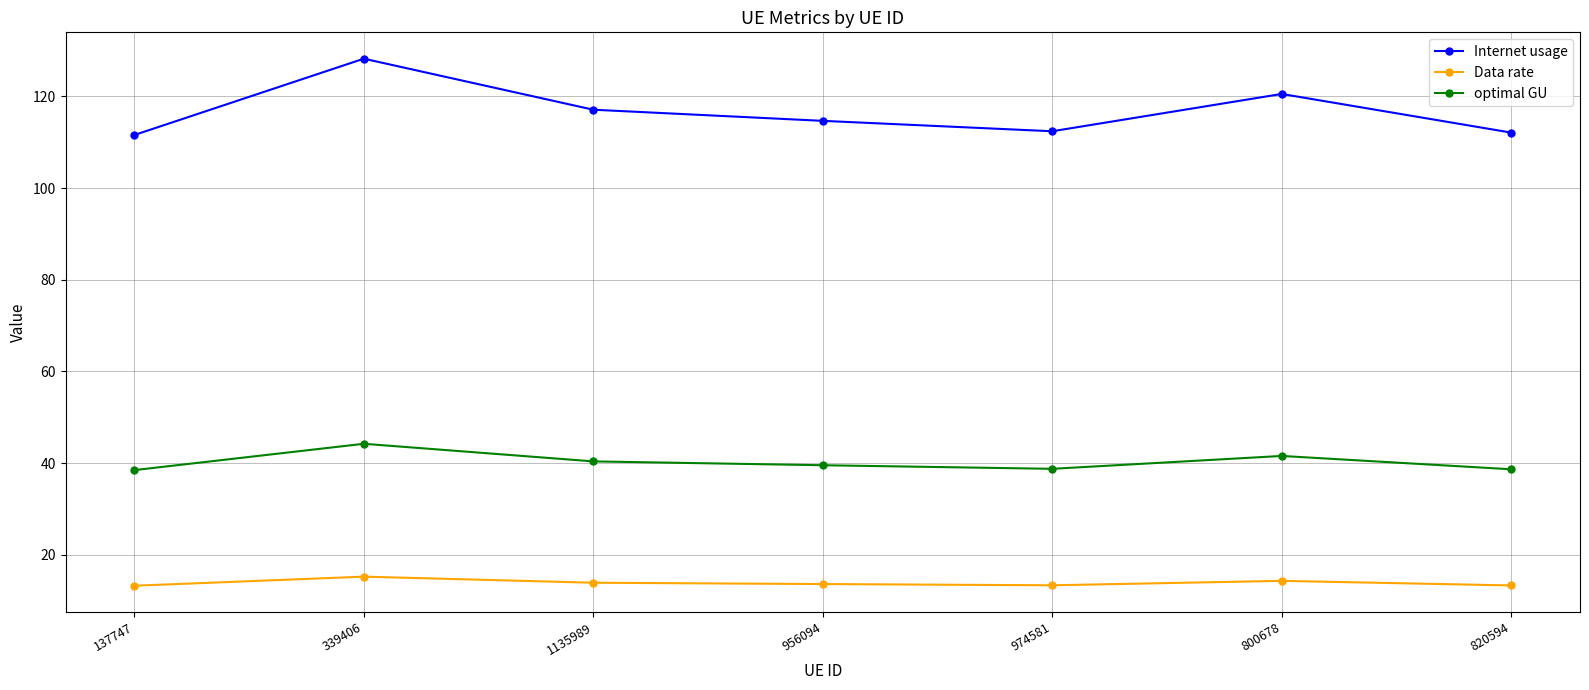

True or false: Internet usage has a value of 176.6 at 137747.

False